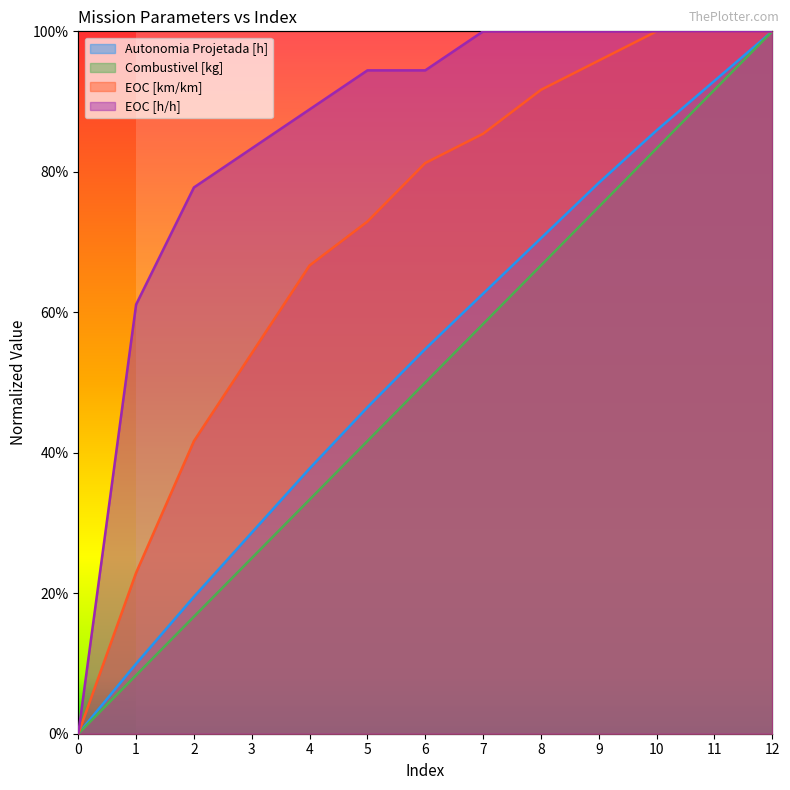

Is it true that Combustivel [kg] equals 0.1 at 2?

False